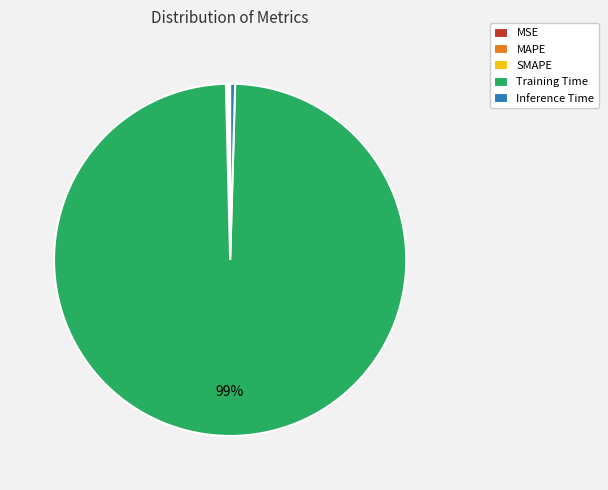

Do Training Time and Inference Time together represent more than half of the pie?

Yes